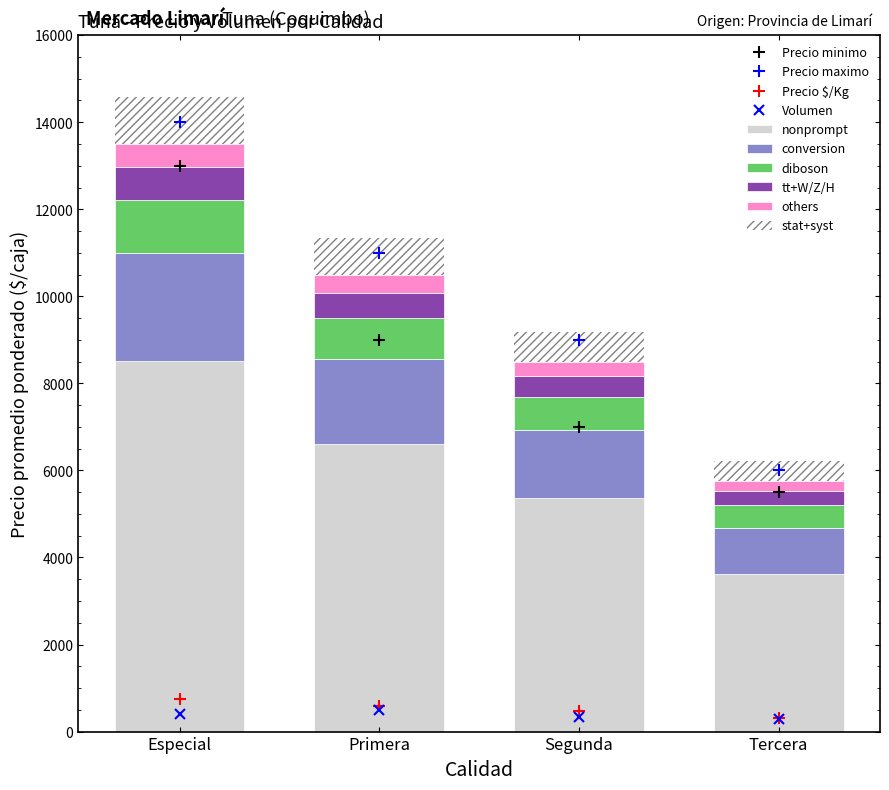

At which label is Volumen closest to 400?

Especial